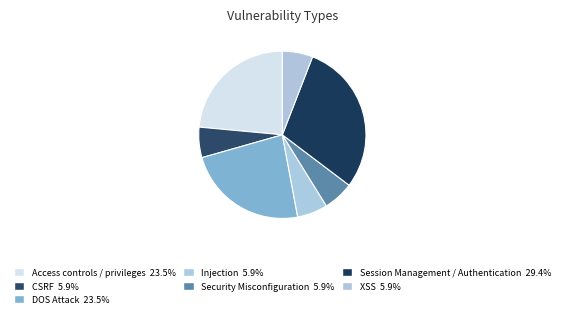

What percentage is the XSS slice, to the nearest percent?

6%